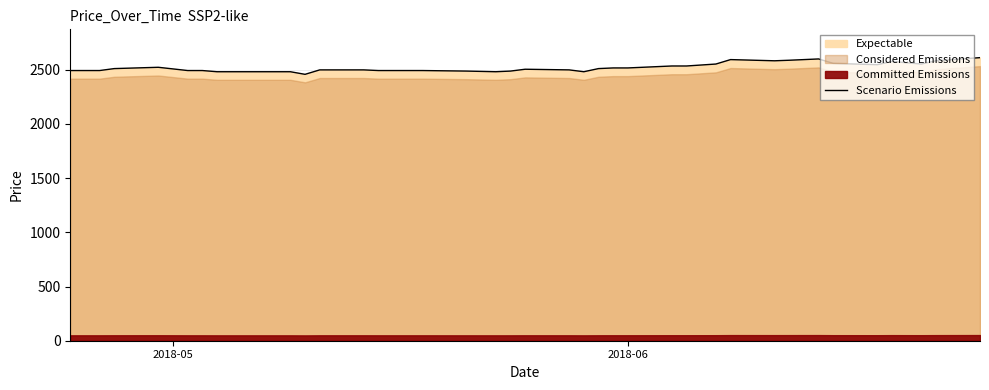

What is the highest value of the Scenario Emissions series?

2612